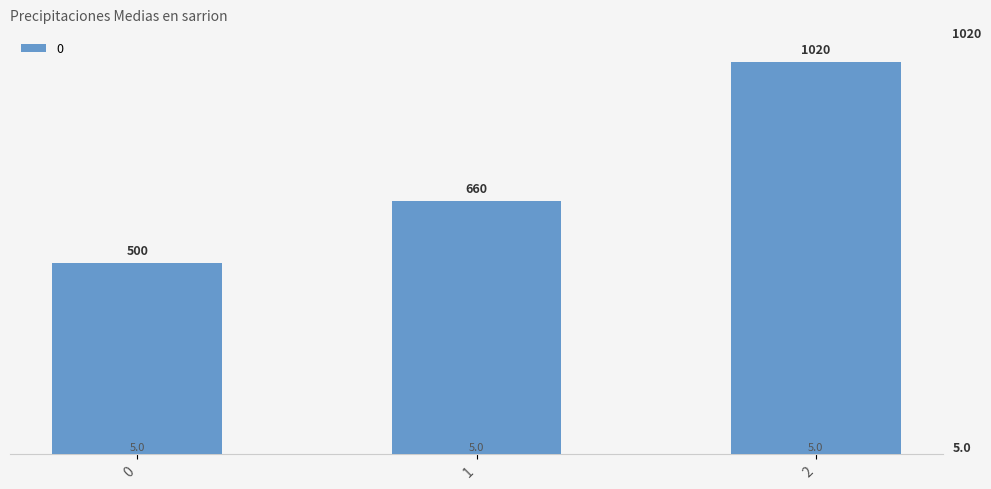

Approximately how many times larger is the value at 1 compared to 2?

0.6